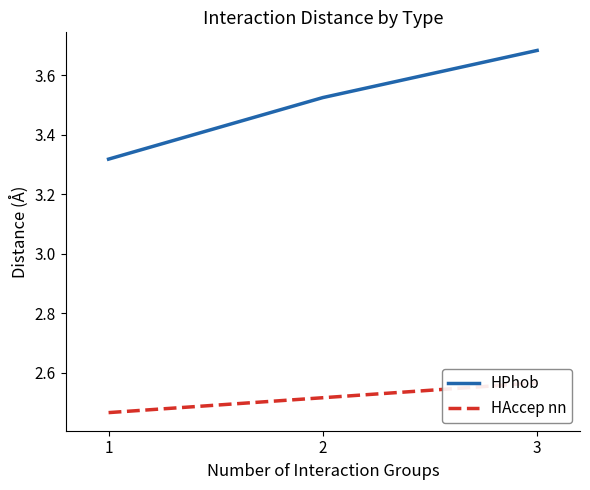

True or false: HAccep nn has a value of 2.6 at 3.

True